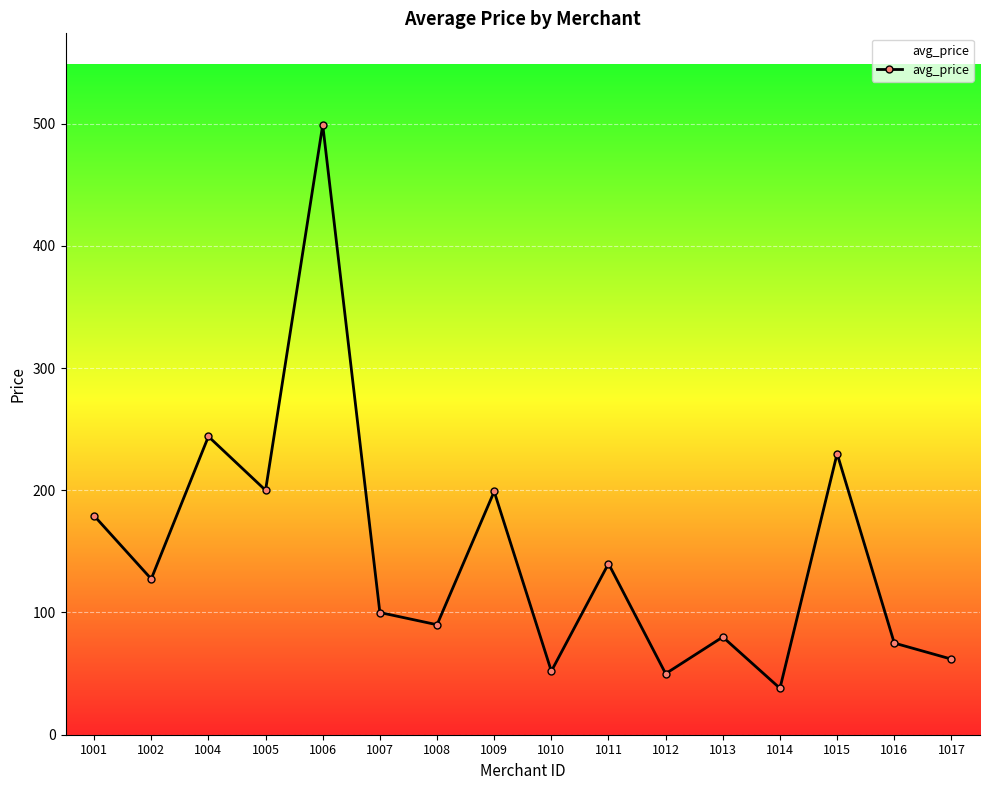

Where is the data nearest to the value 268?

1004